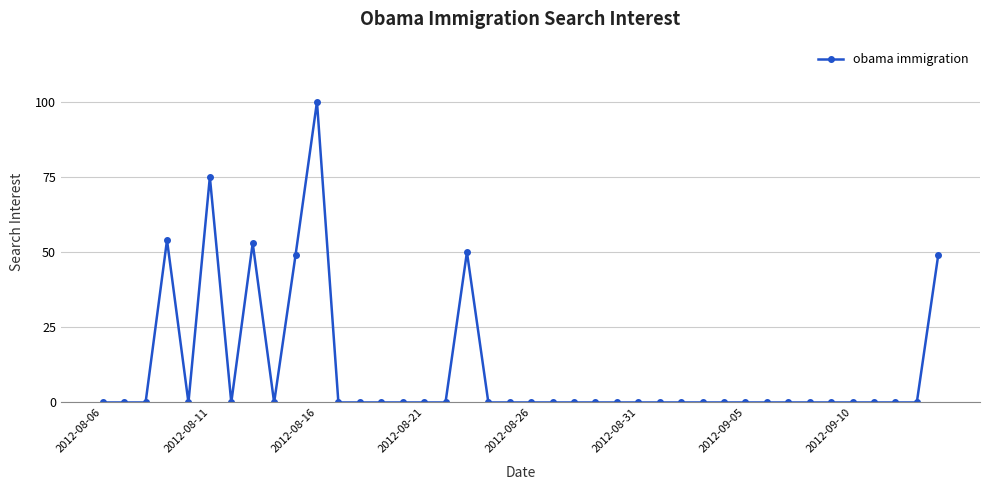

What is the value of the 40th point from the left?

49